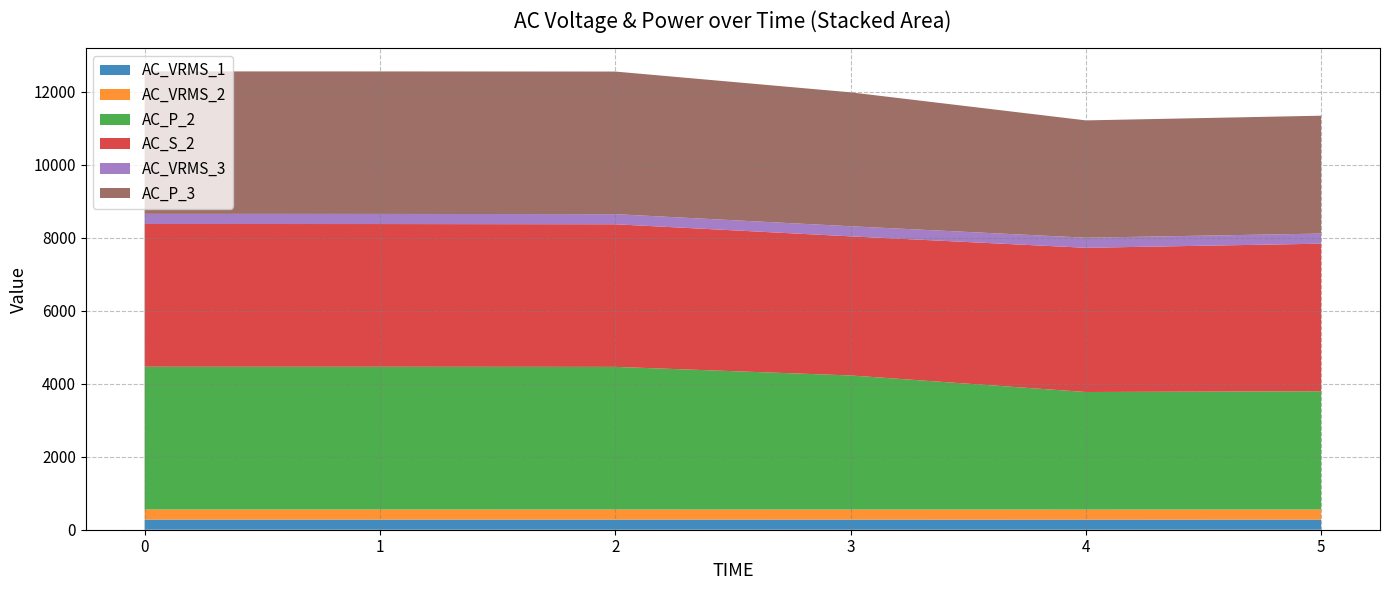

Reading right to left, extract all data points from this chart.

AC_VRMS_1: 277.0	276.5	276.9	277.5	277.6	277.6
AC_VRMS_2: 277.1	276.5	276.9	277.4	277.6	277.5
AC_P_2: 3242.0	3222.0	3675.0	3909.0	3912.0	3913.0
AC_S_2: 4045.0	3953.0	3813.0	3909.0	3912.0	3913.0
AC_VRMS_3: 276.9	276.4	276.8	277.4	277.4	277.4
AC_P_3: 3231.0	3216.0	3671.0	3909.0	3906.0	3905.0